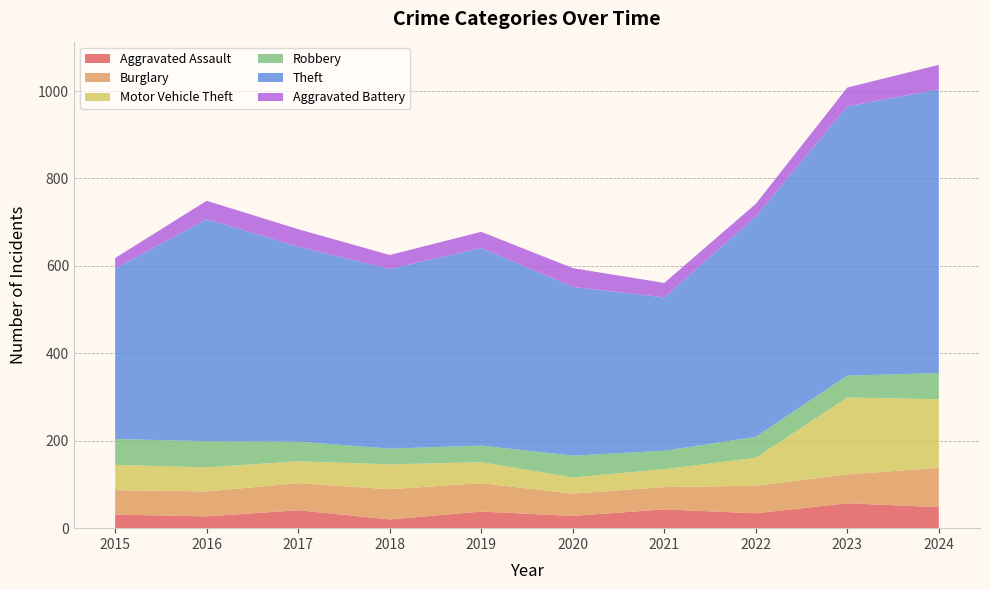

Reading left to right, extract all data points from this chart.

Aggravated Assault: 2015=31	2016=27	2017=41	2018=20	2019=38	2020=28	2021=43	2022=34	2023=57	2024=48
Burglary: 2015=56	2016=57	2017=62	2018=69	2019=65	2020=51	2021=51	2022=63	2023=66	2024=90
Motor Vehicle Theft: 2015=58	2016=55	2017=50	2018=57	2019=48	2020=37	2021=41	2022=64	2023=176	2024=157
Robbery: 2015=59	2016=60	2017=45	2018=36	2019=38	2020=50	2021=42	2022=48	2023=50	2024=60
Theft: 2015=390	2016=508	2017=446	2018=411	2019=452	2020=386	2021=351	2022=504	2023=616	2024=649
Aggravated Battery: 2015=24	2016=42	2017=40	2018=32	2019=37	2020=43	2021=33	2022=29	2023=43	2024=56